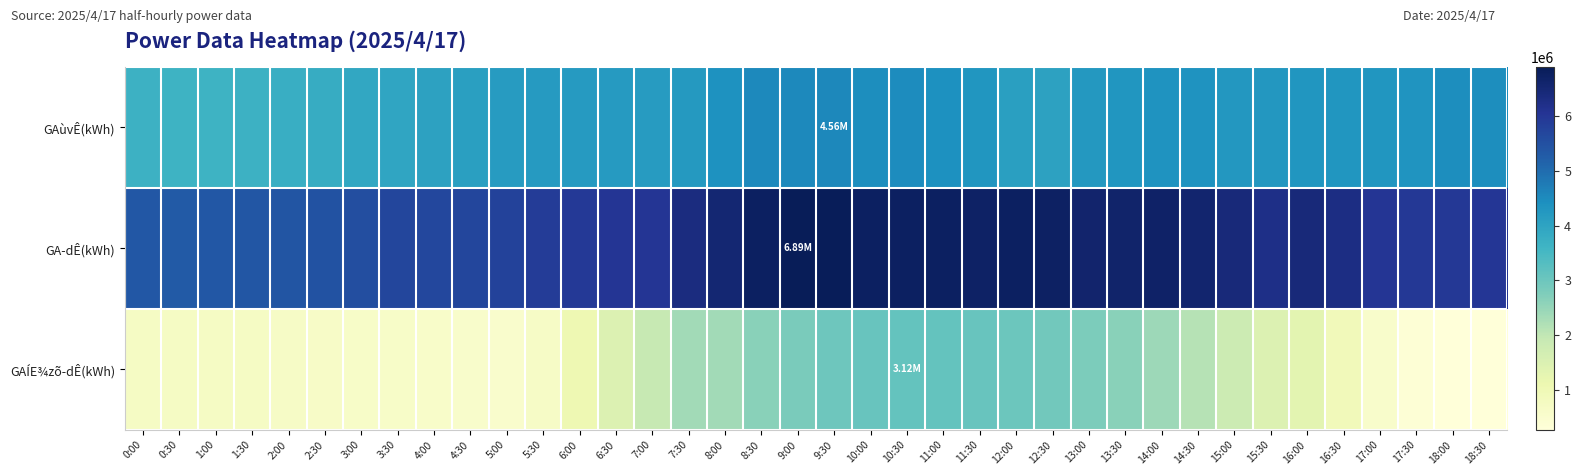

At how many categories does at least one series exceed 2780406?

38